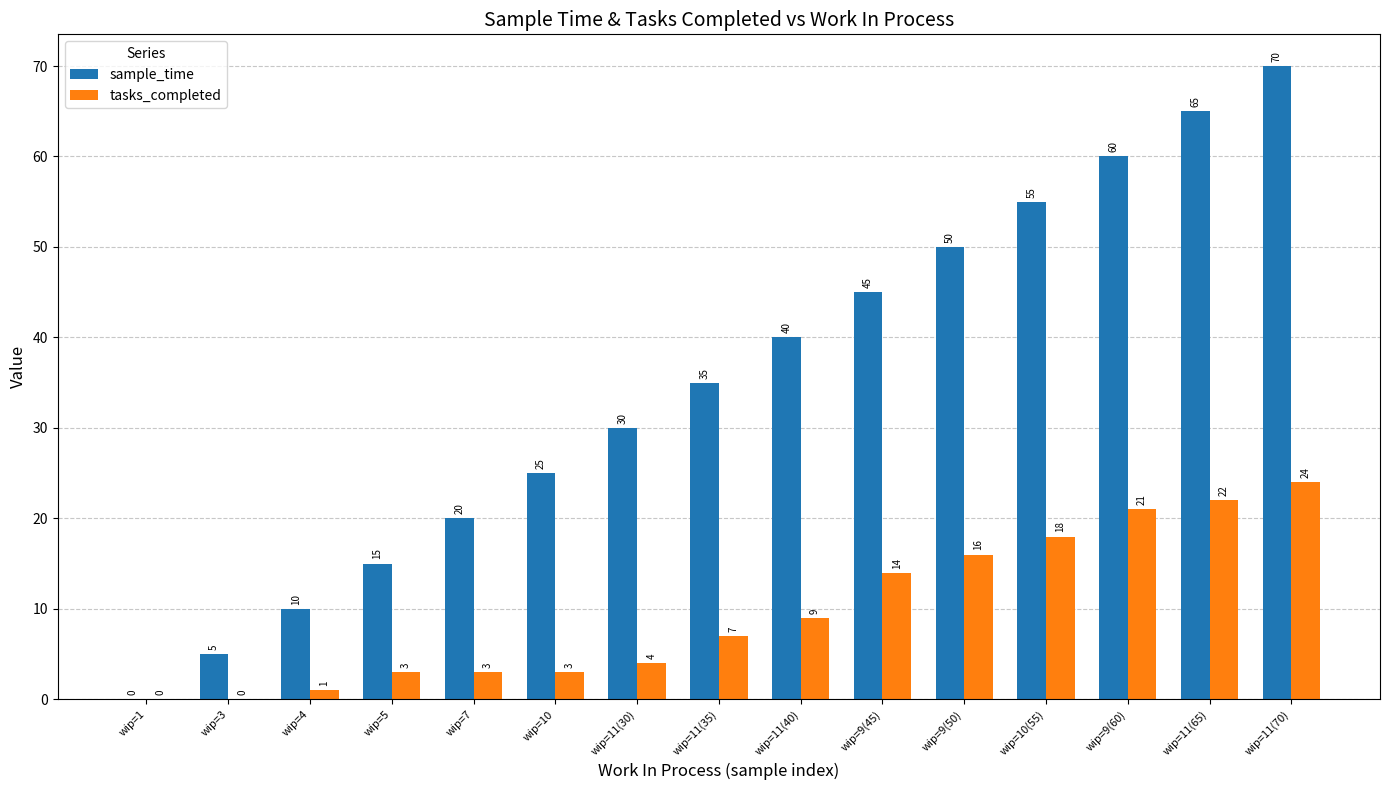

Which category has the highest value across all series?

wip=11(70)